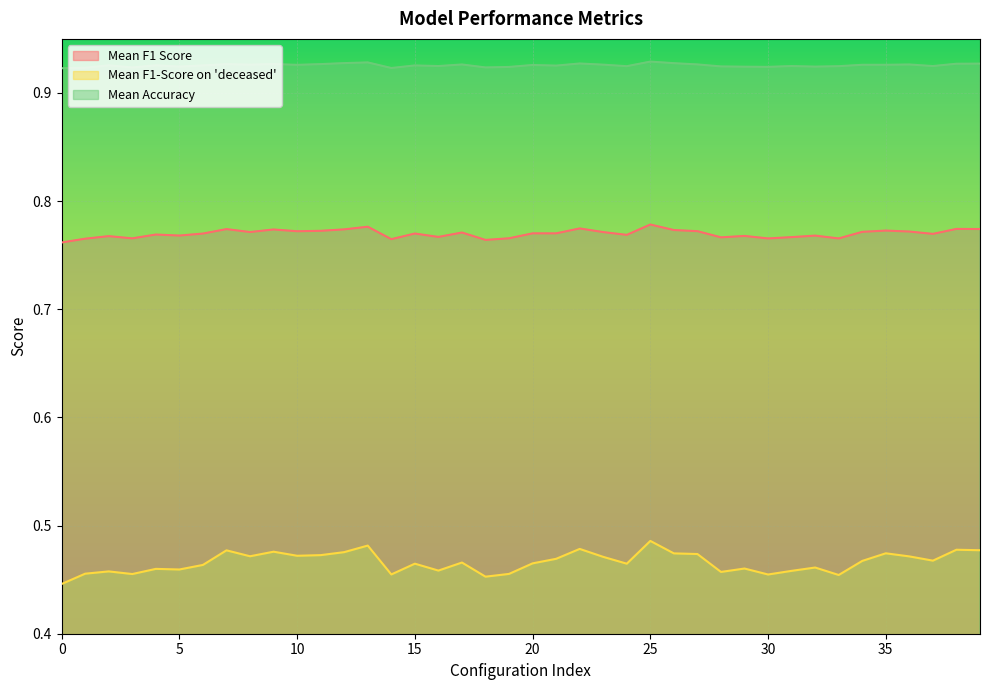

Rank the categories by Mean F1 Score value from lowest to highest.

0, 18, 14, 1, 33, 30, 3, 19, 28, 31, 16, 2, 29, 32, 5, 24, 4, 37, 6, 15, 21, 20, 17, 23, 8, 34, 36, 10, 27, 11, 35, 26, 9, 12, 7, 39, 38, 22, 13, 25